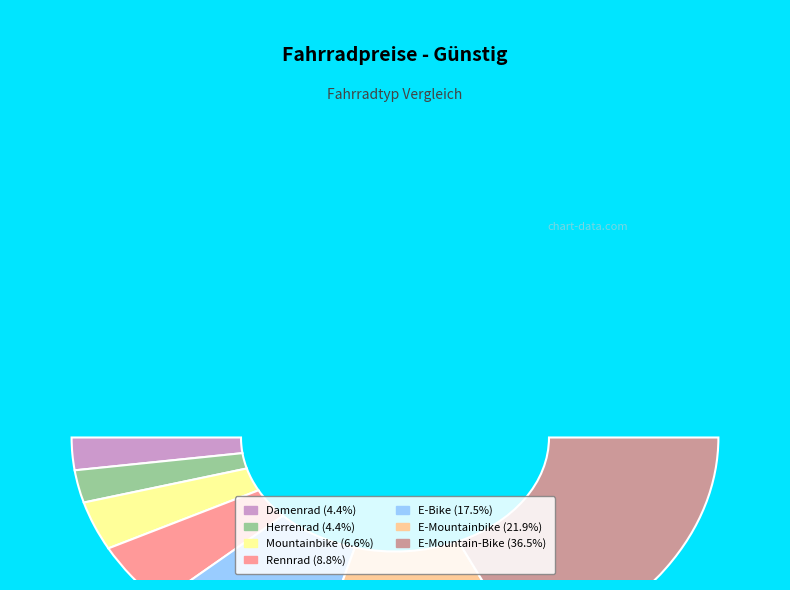

The E-Mountainbike slice represents 22% of the pie. True or false?

True